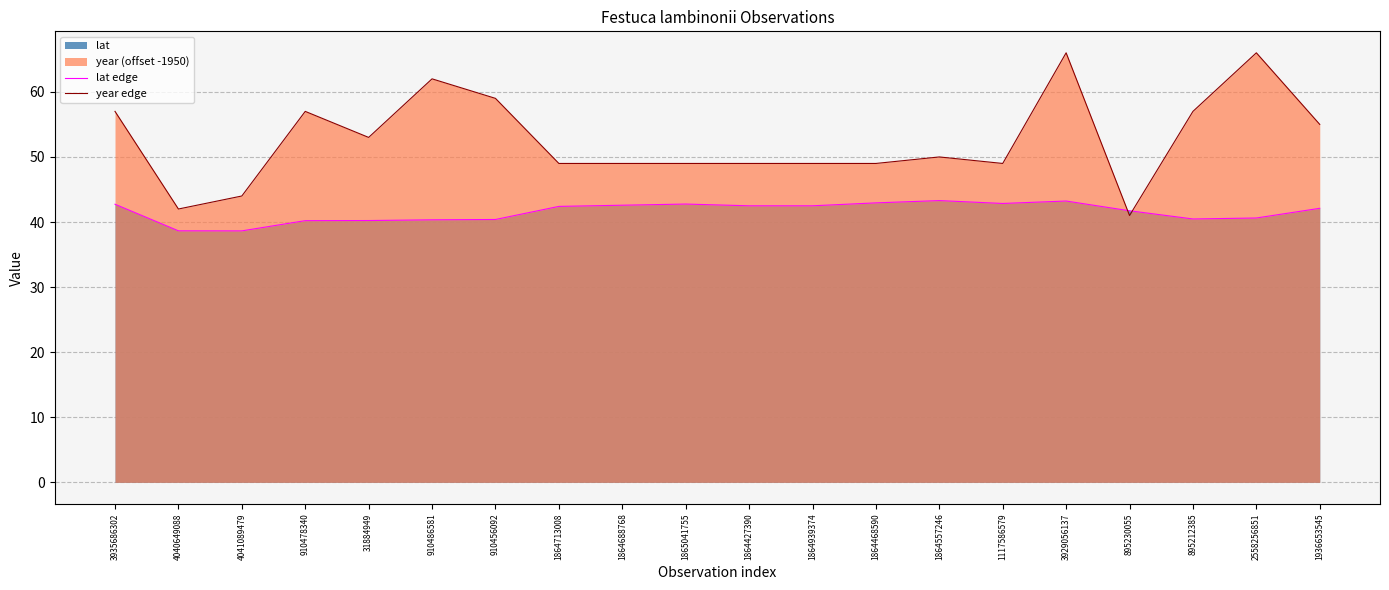

Reading right to left, what are all the values shown in this chart?

lat edge: 42.1	40.6	40.5	41.7	43.2	42.9	43.3	42.9	42.5	42.5	42.8	42.6	42.4	40.4	40.3	40.2	40.2	38.6	38.6	42.7
year edge: 55.0	66.0	57.0	41.0	66.0	49.0	50.0	49.0	49.0	49.0	49.0	49.0	49.0	59.0	62.0	53.0	57.0	44.0	42.0	57.0